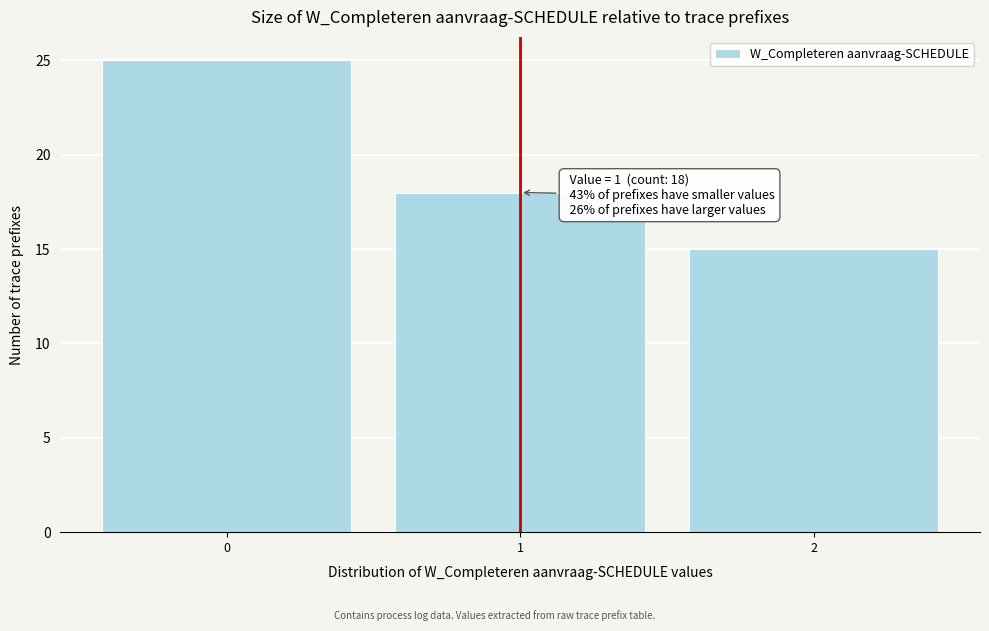

Over which range of the x-axis is the bar tallest?

-0.5 to 0.5